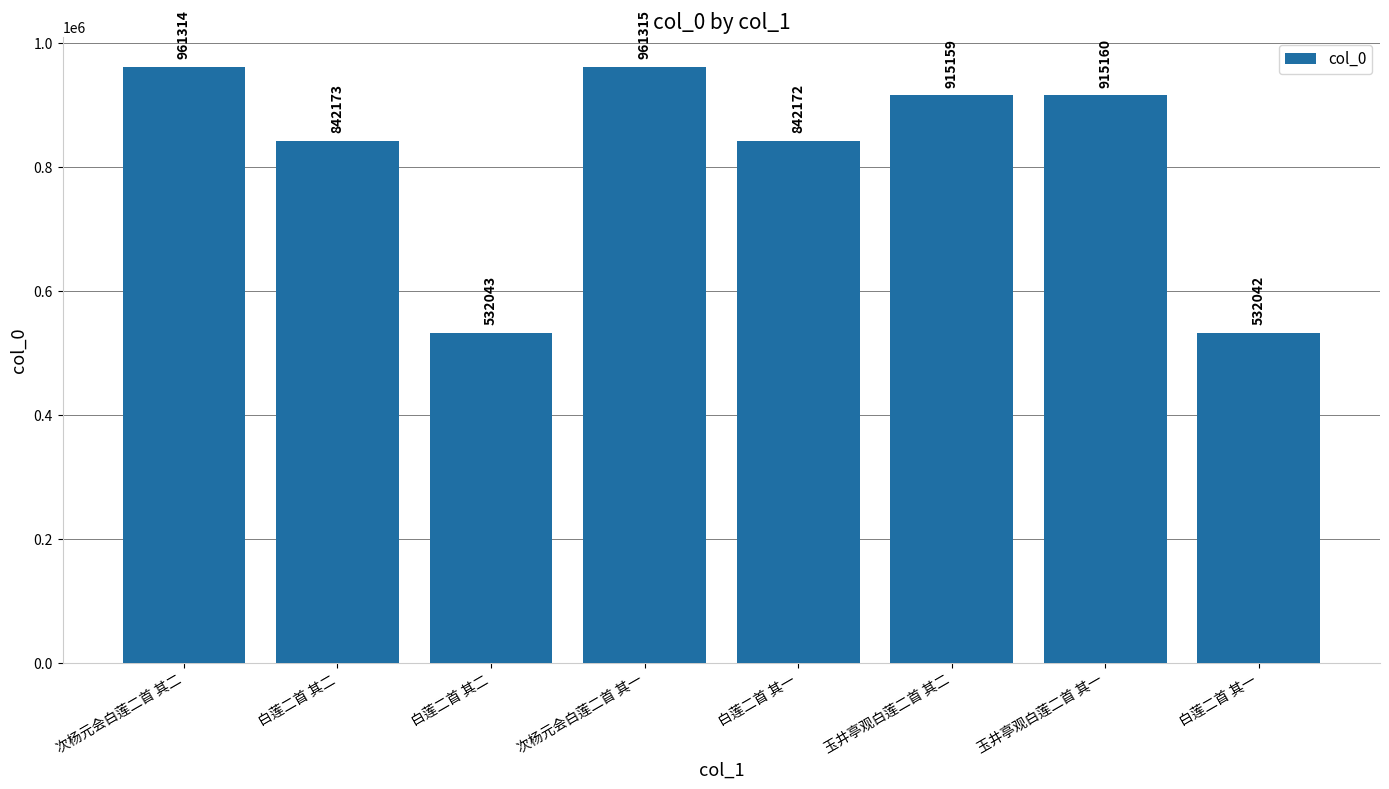

What is the sum of all values?

6501378